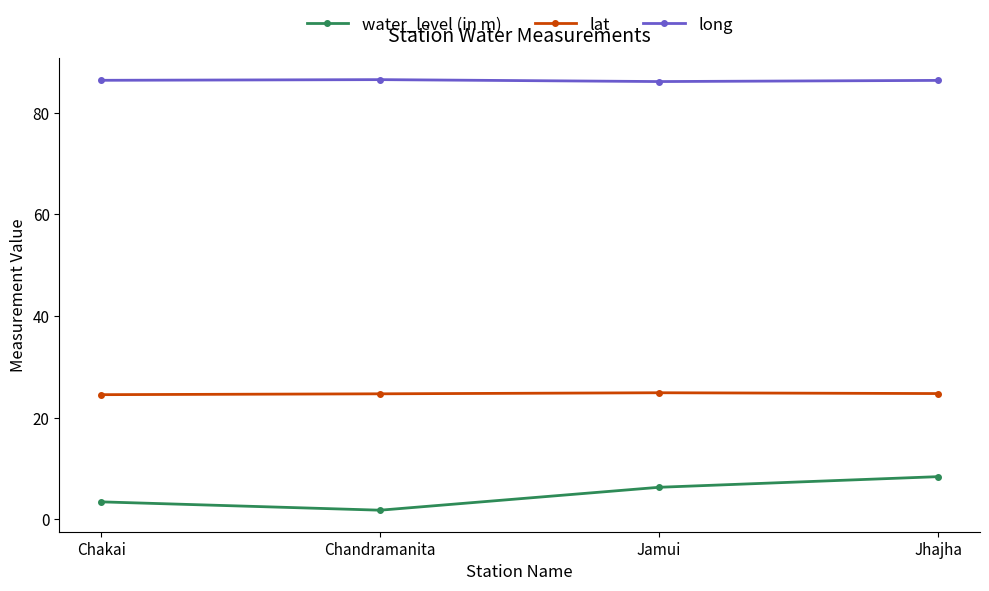

What is the total value across all series at Chandramanita?

113.1